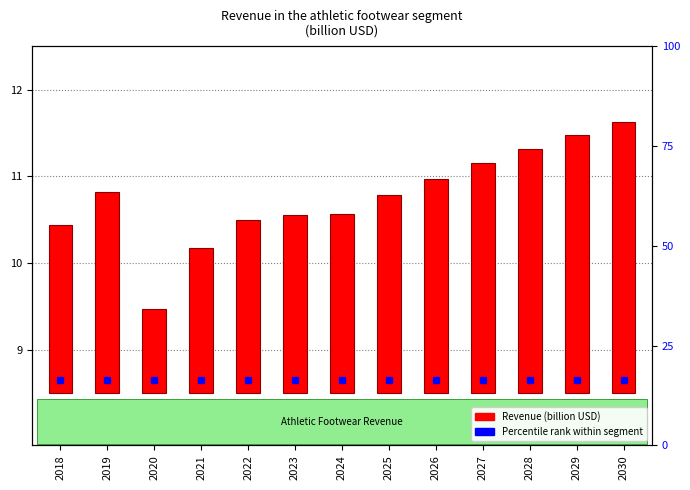

Does the chart contain stacked bars?

No